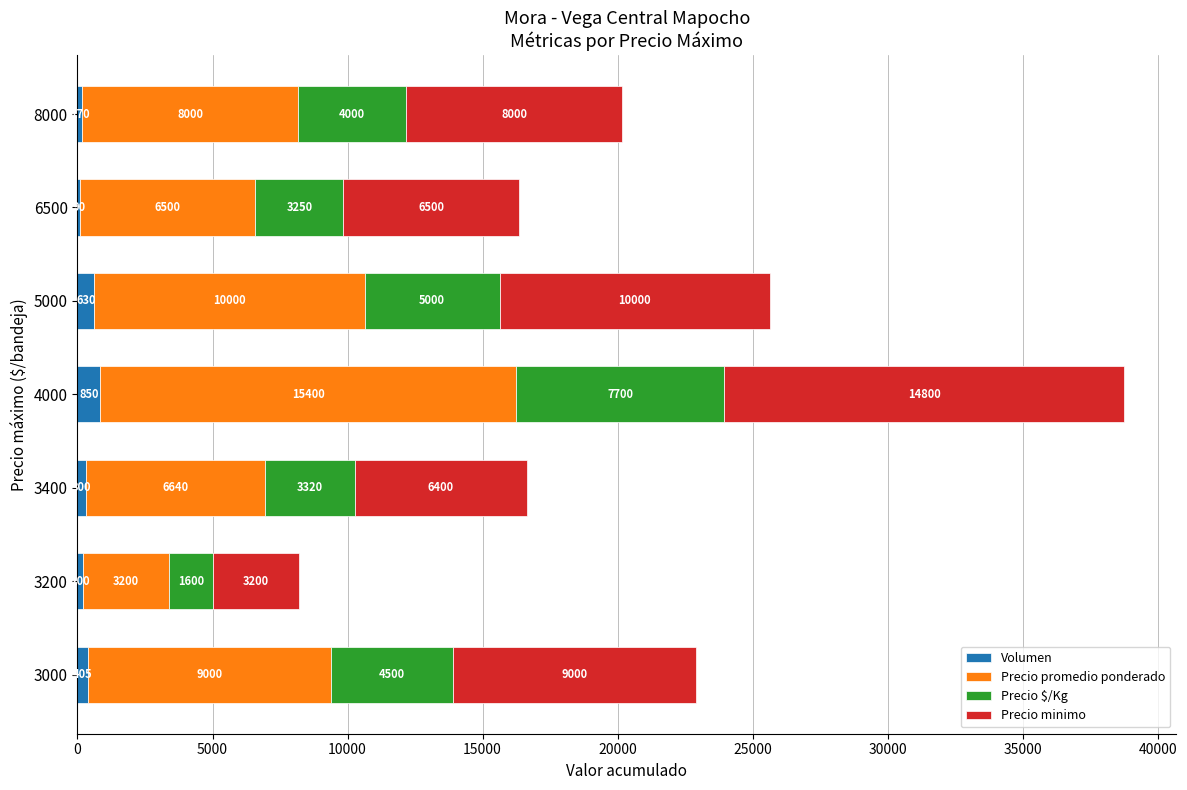

Where is Volumen nearest to the value 470?

3000